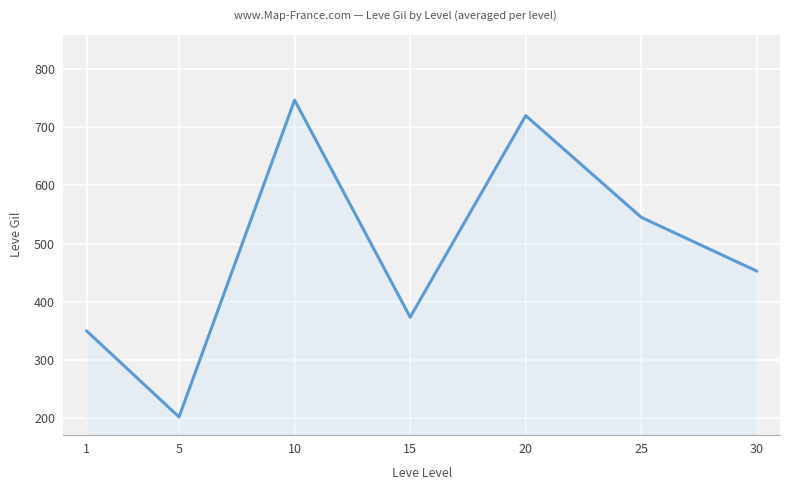

The chart shows a value of 1072.1 at 20. True or false?

False